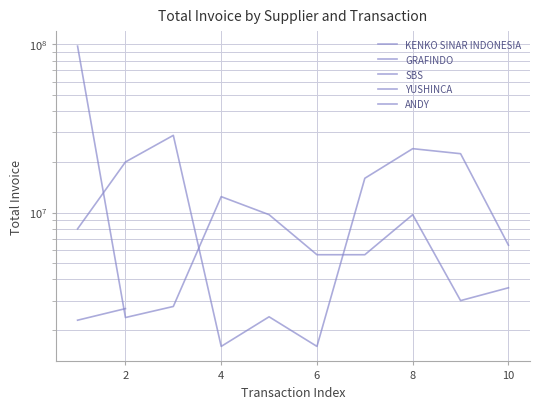

How many categories are shown in the chart?

10